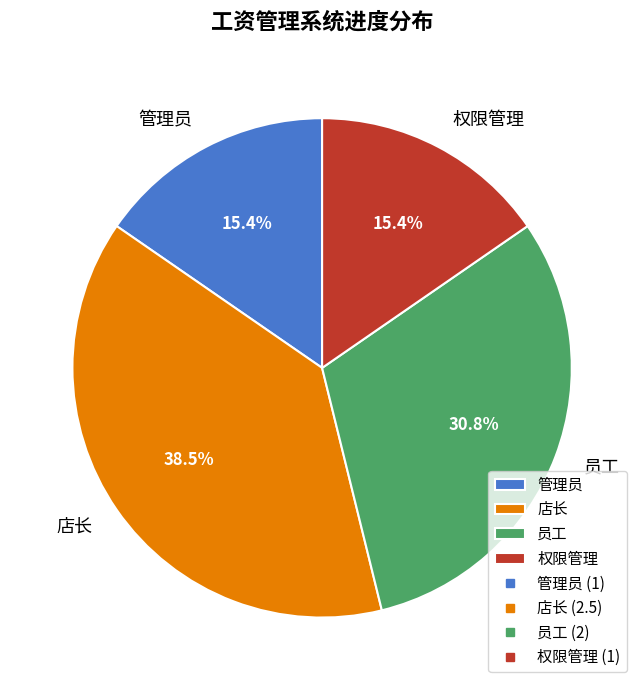

What is the ratio of the value at 店长 to the value at 管理员?

2.5